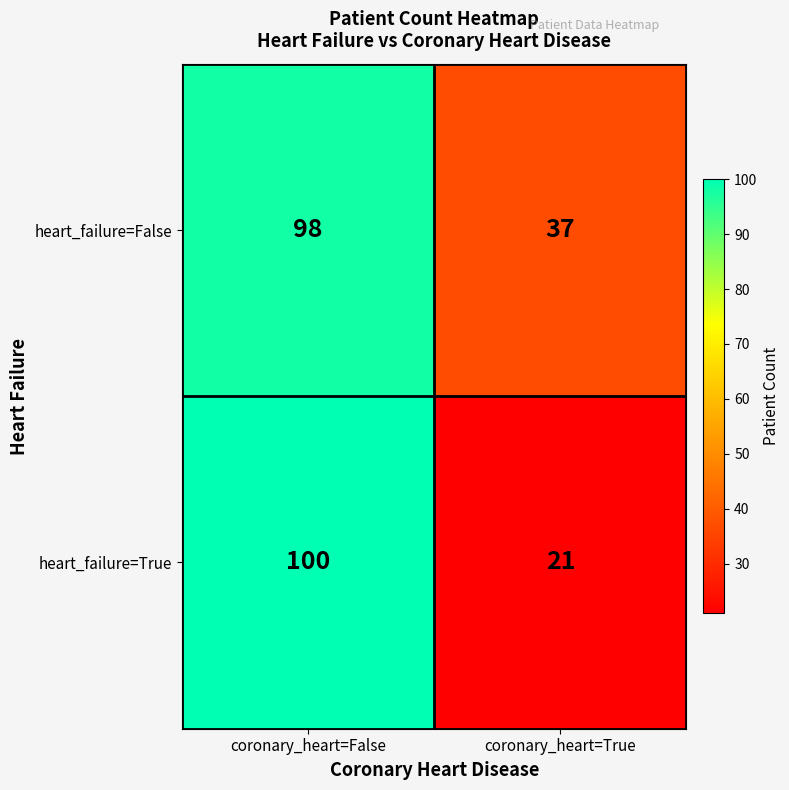

Read the heart_failure=True value at coronary_heart=False, to the nearest 5.

100